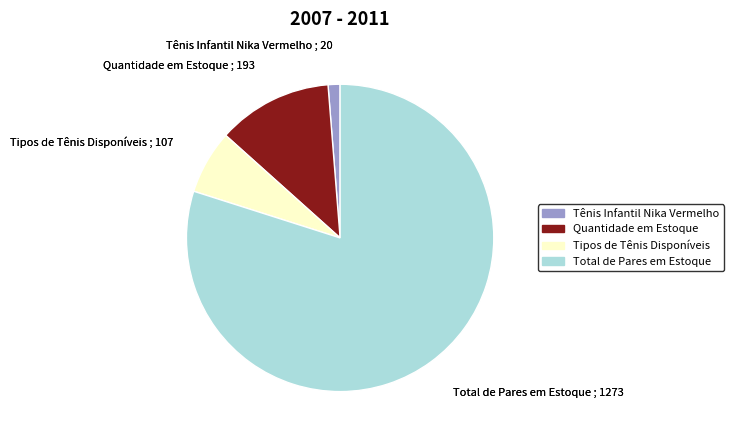

Does any single category account for the majority?

Yes